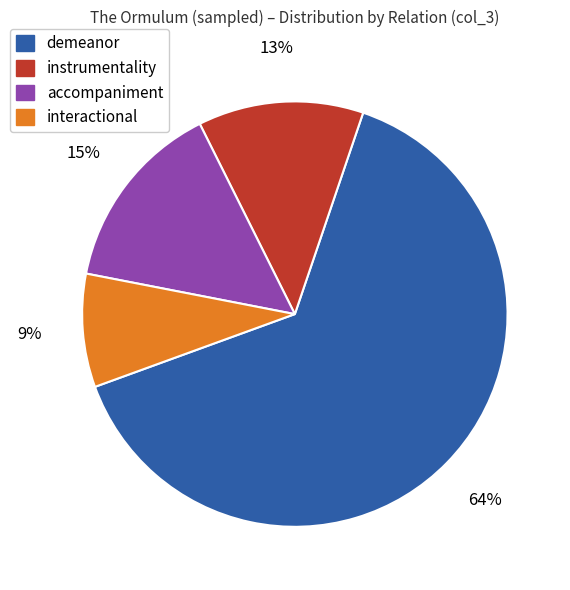

To the nearest percent, what is the difference between the instrumentality and interactional slice percentages?

4%